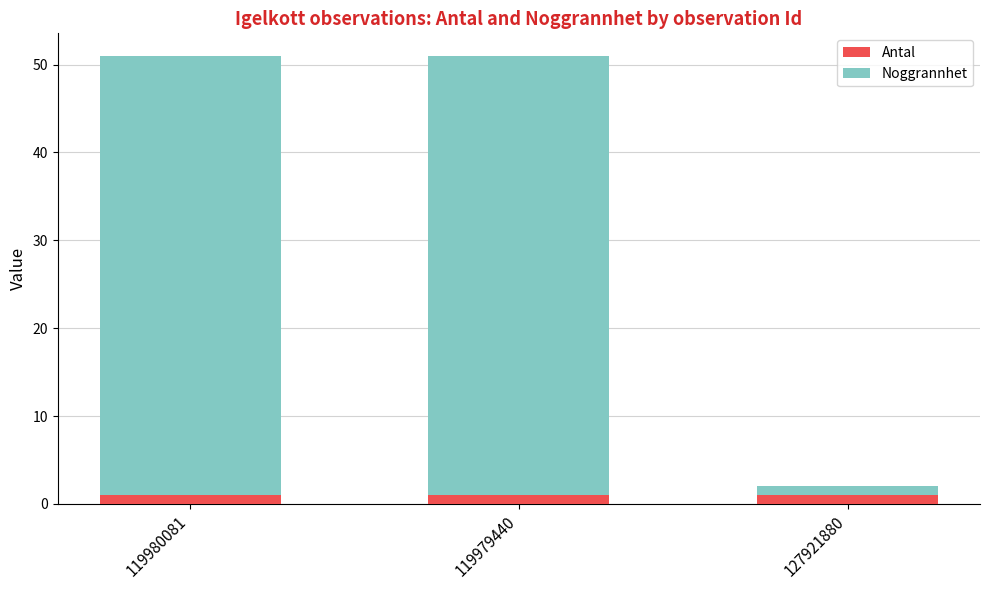

Reading left to right, list the values for the Antal series.

1	1	1